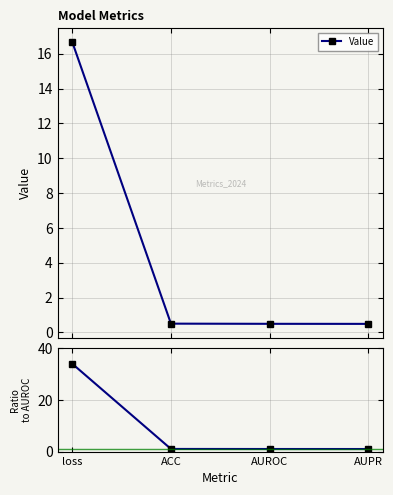

Rank the series by their maximum value, from highest to lowest.

Ratio to AUROC, Value